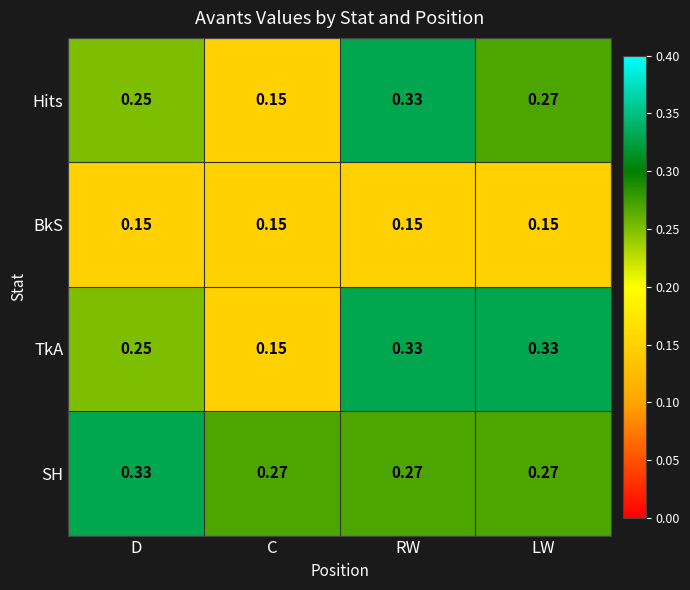

List the labels in order of Hits value, smallest first.

C, D, LW, RW